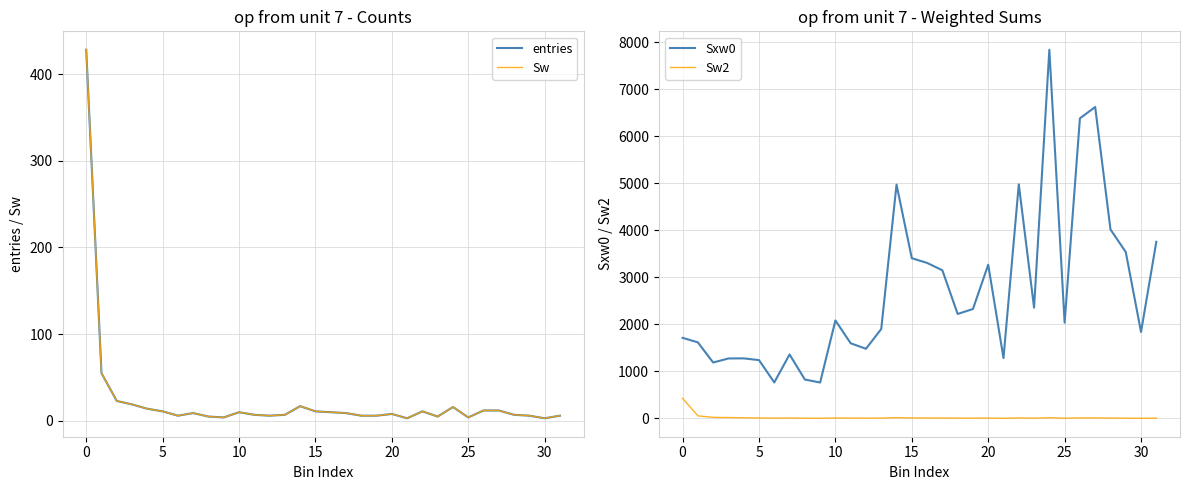

True or false: Sw2 and Sxw0 intersect in this chart.

False